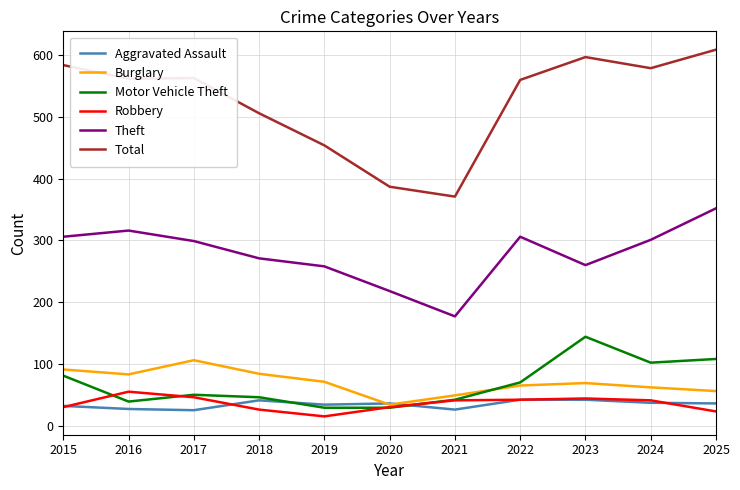

At how many categories does at least one series exceed 525?

7